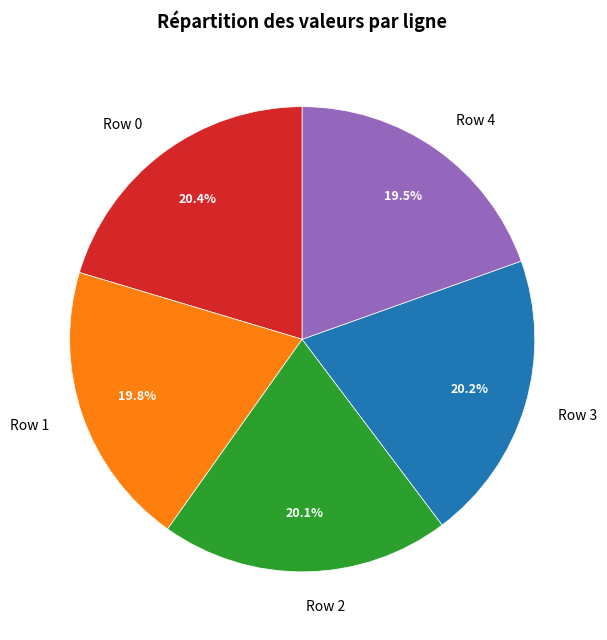

Is it true that Row 0 is 20% of the pie?

True